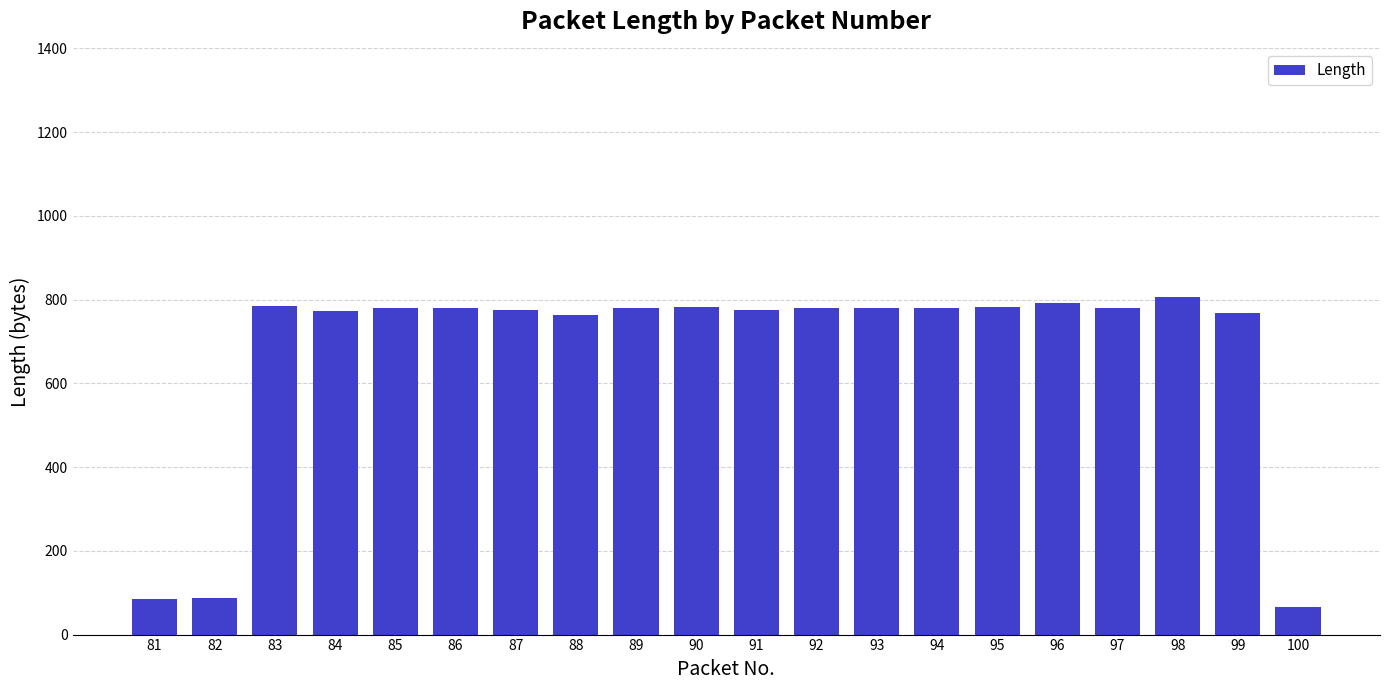

What is the sum of all values?

13496